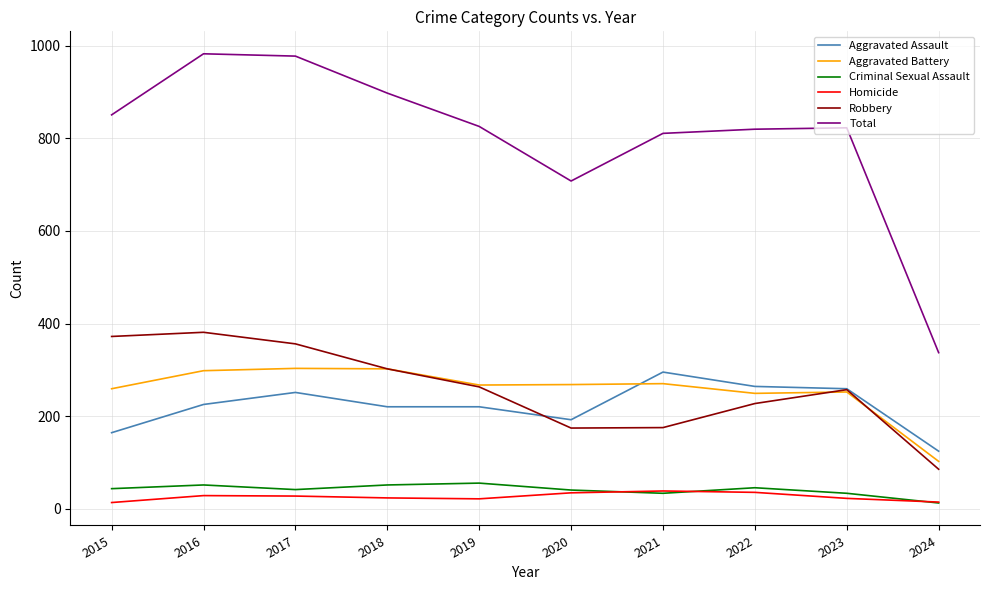

True or false: Homicide and Aggravated Assault cross at least once.

False